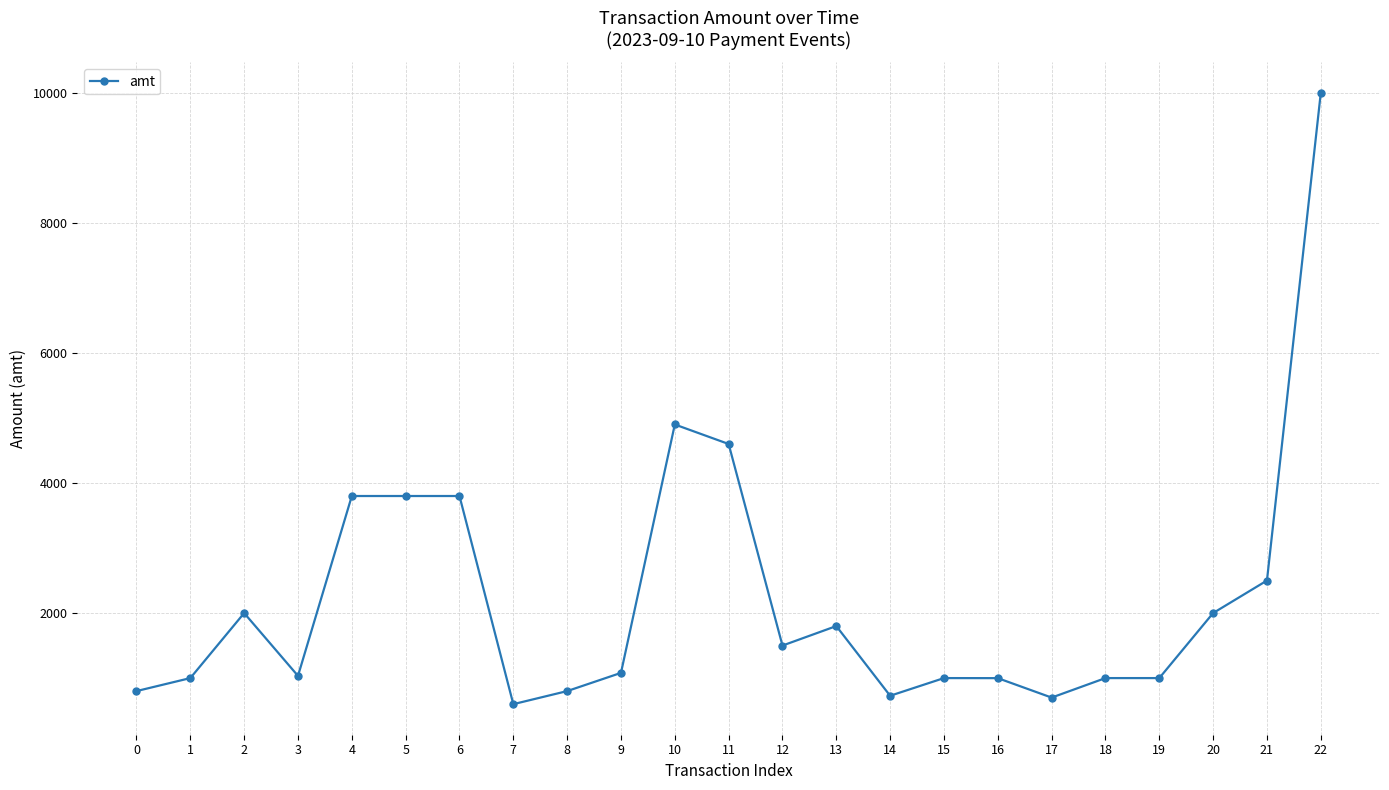

How many data points does each series have?

23